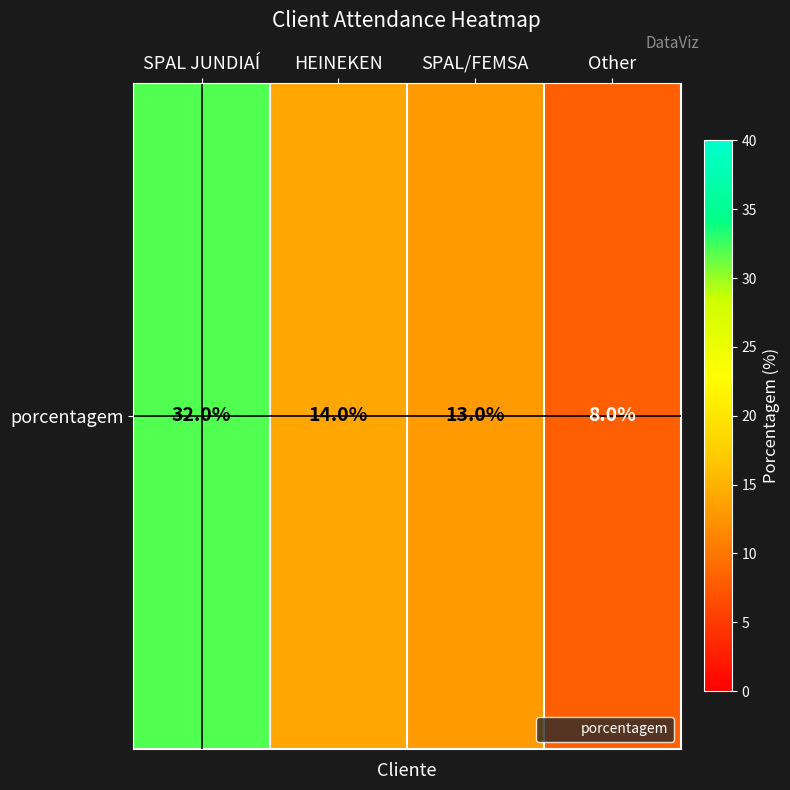

What is the change in value from SPAL JUNDIAÍ to SPAL/FEMSA?

-19